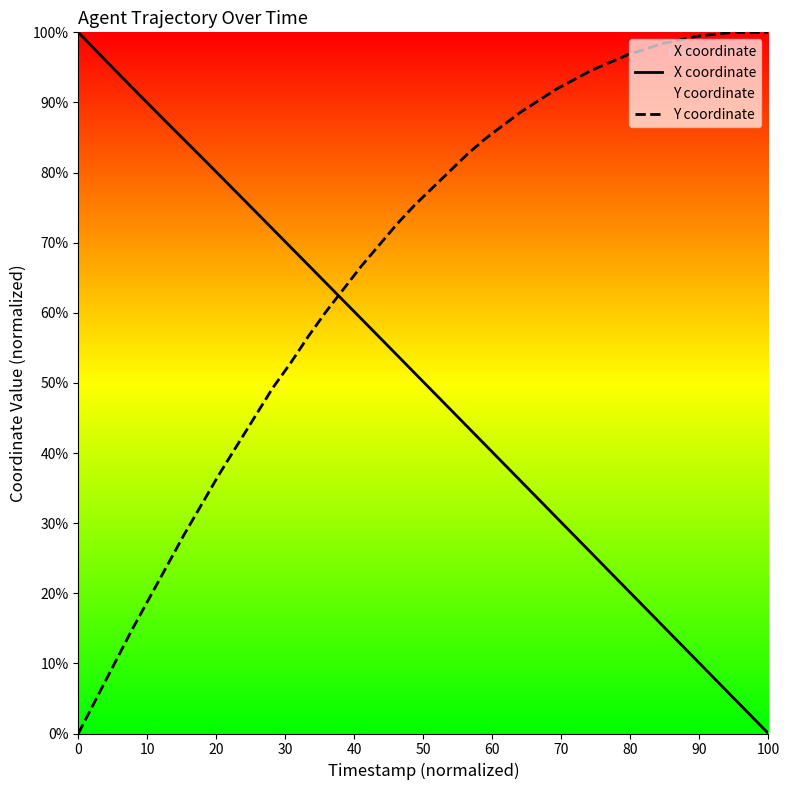

Rank the series at 0 from highest to lowest value.

X coordinate, Y coordinate